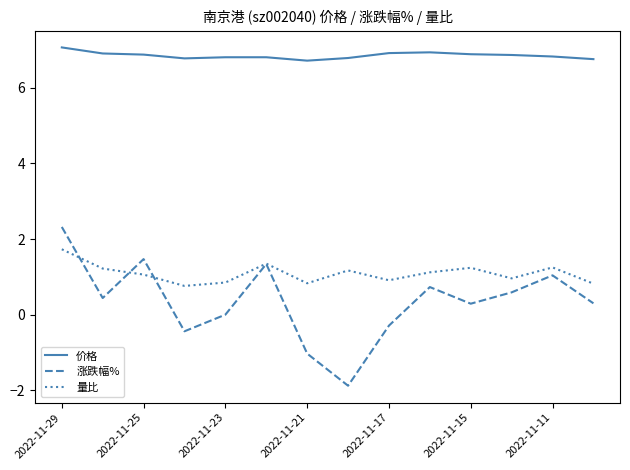

True or false: 涨跌幅% and 价格 intersect in this chart.

False